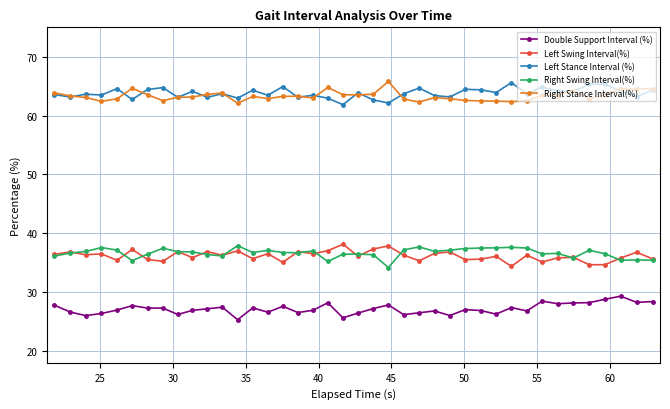

What is the maximum value for Left Swing Interval(%)?

38.1